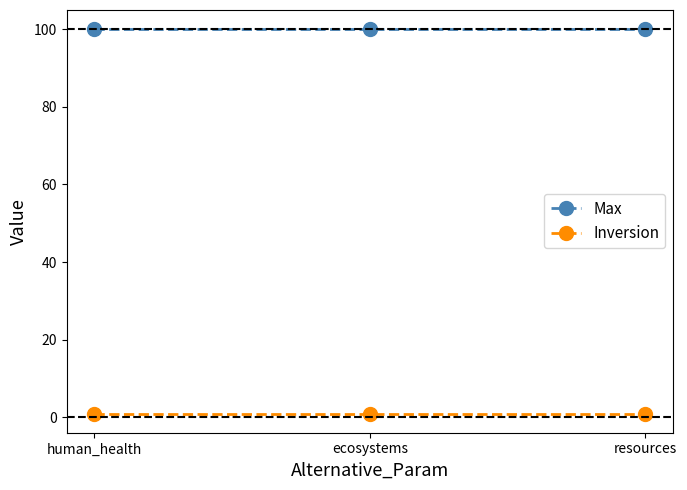

Rank the series by their maximum value, from highest to lowest.

Max, Inversion